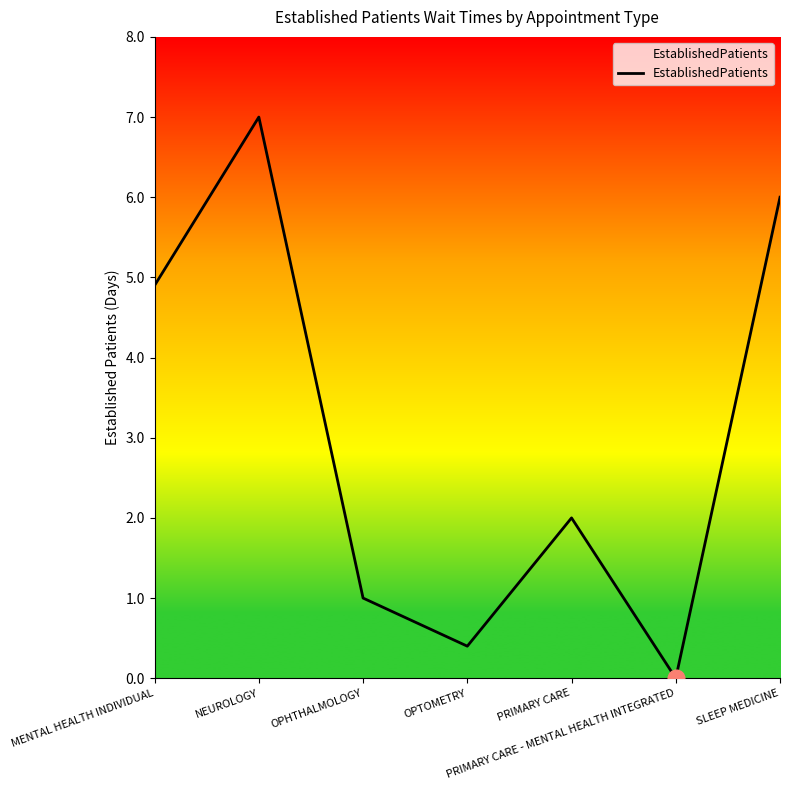

Which category has the lowest value across all series?

PRIMARY CARE - MENTAL HEALTH INTEGRATED